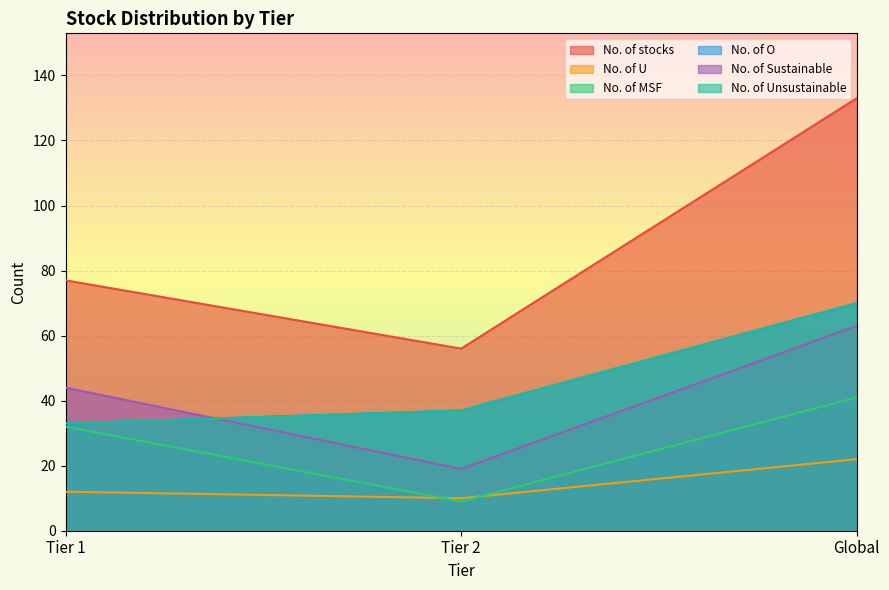

What is the average value of the No. of MSF series?

27